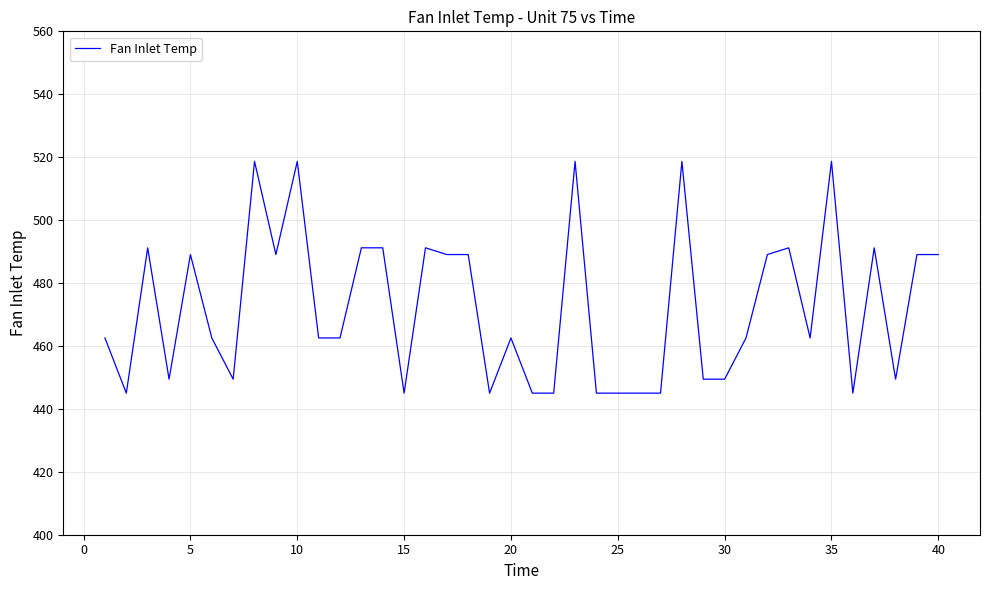

What is the average value?

472.5